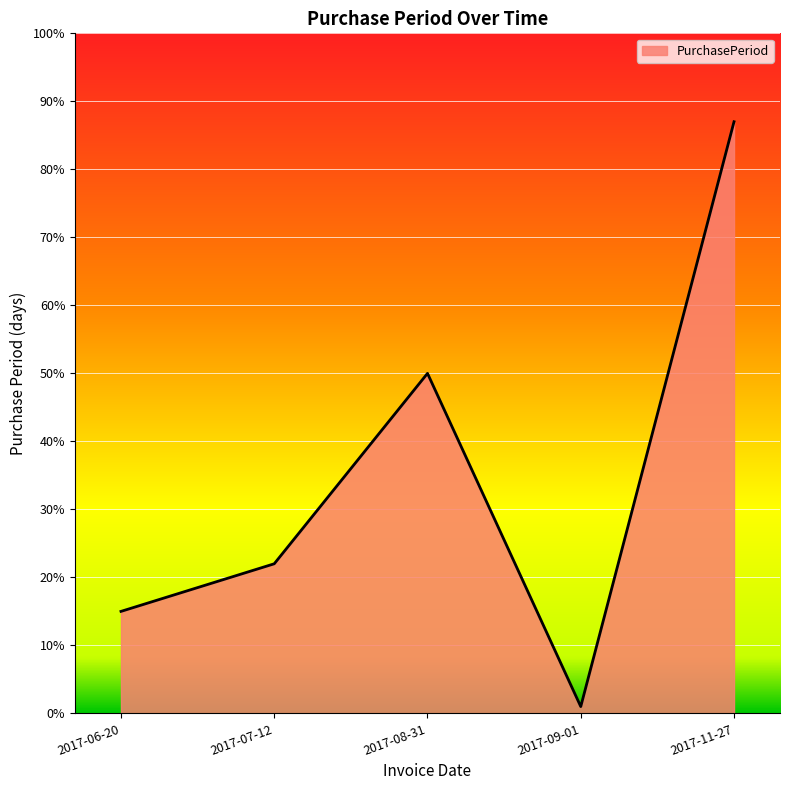

At which category does the chart reach its peak across all series?

2017-11-27